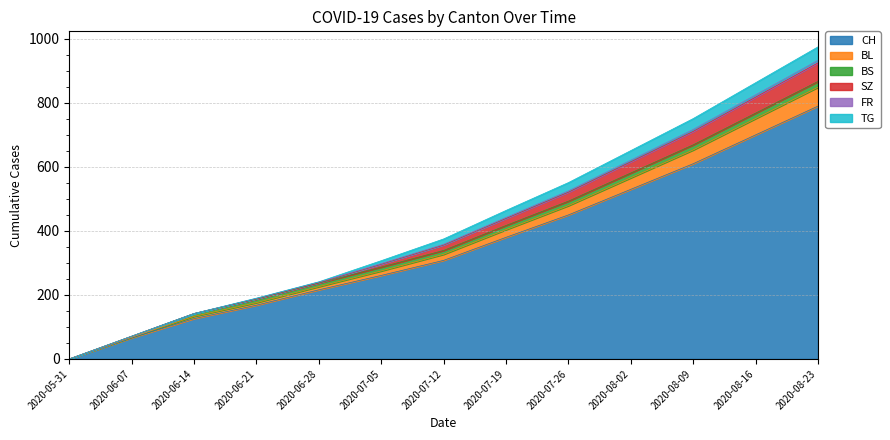

What is the difference between the maximum and minimum values in the CH series?

790